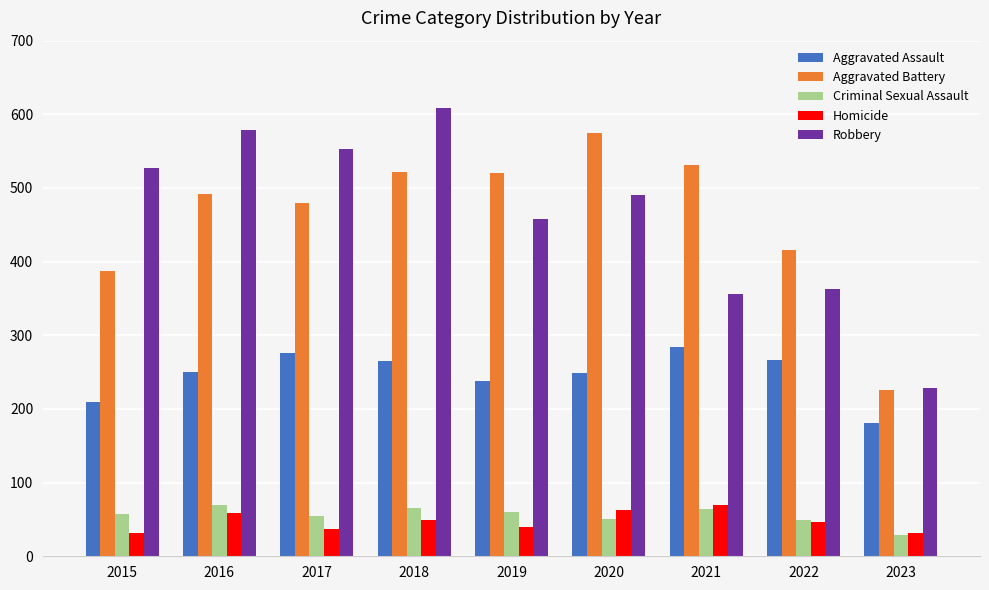

Which series has the widest spread of values?

Robbery